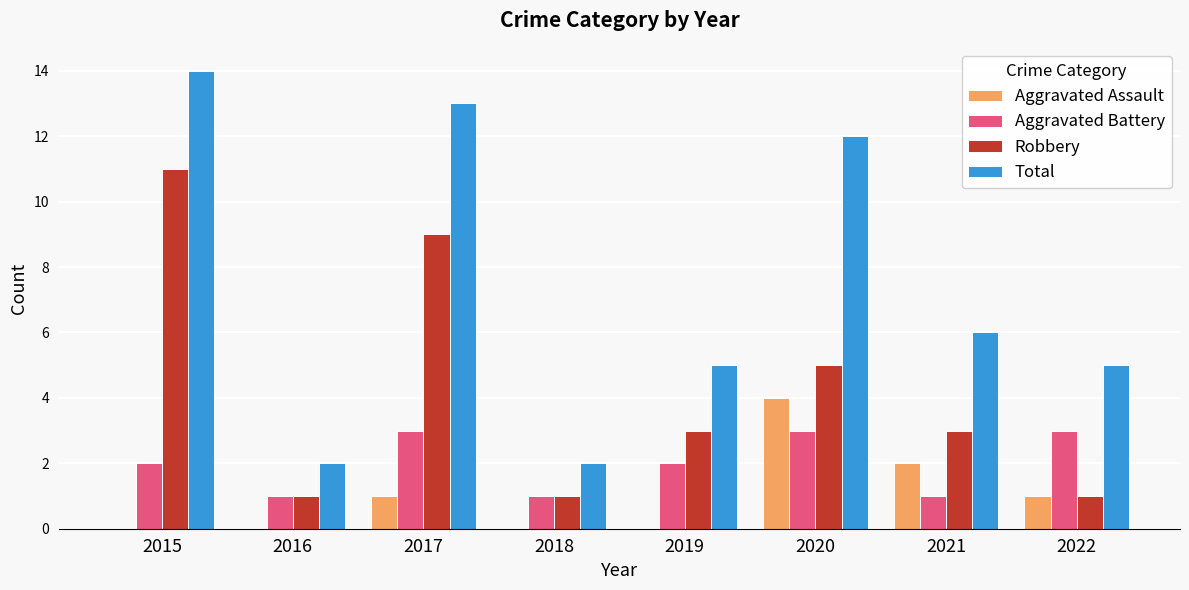

How many series are shown in this chart?

4